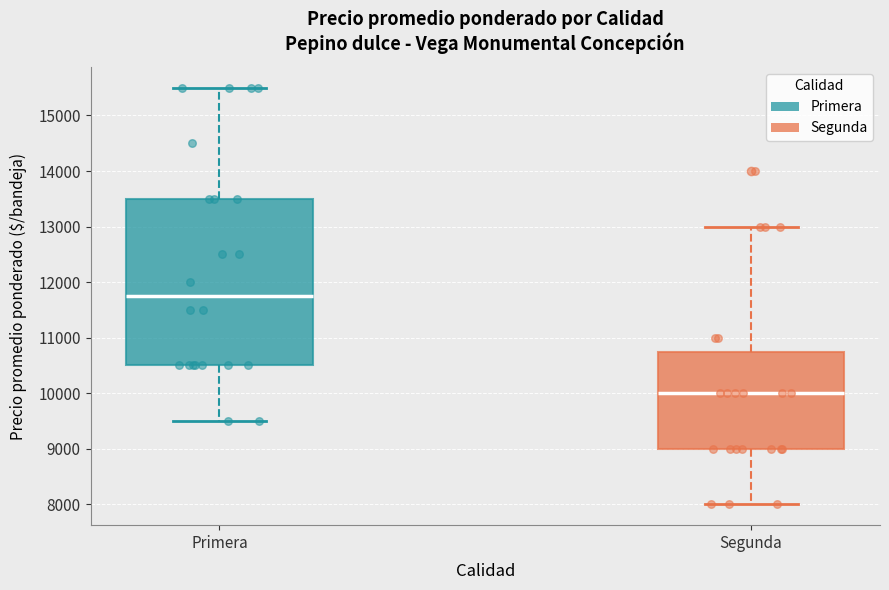

Which box has the lowest median line?

Segunda